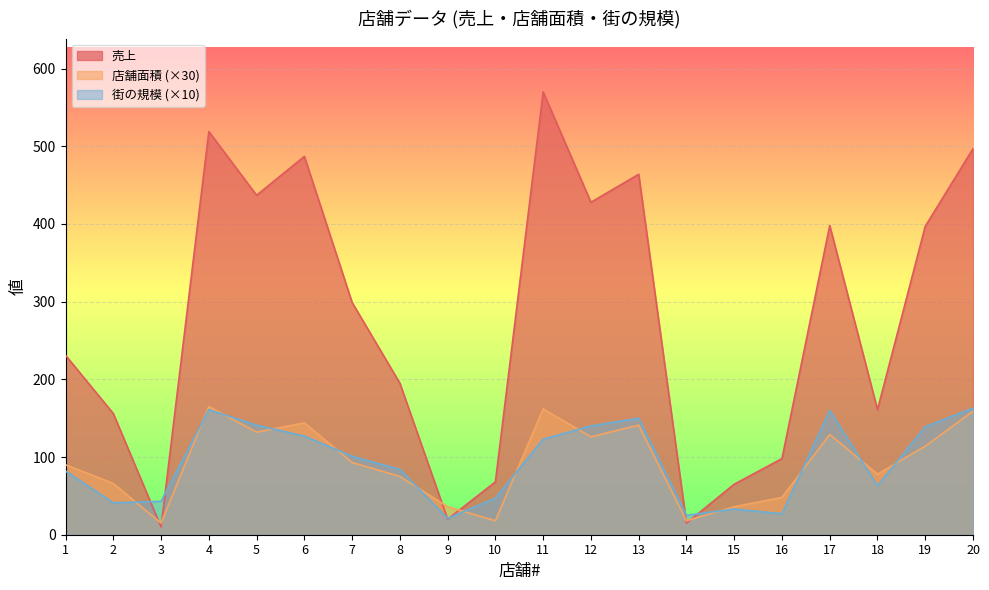

Reading left to right, extract all data points from this chart.

売上: 231	156	10	519	437	487	299	195	20	68	570	428	464	15	65	98	398	161	397	497
店舗面積: 90	66	15	165	132	144	93	75	36	18	162	126	141	18	36	48	129	78	114	159
街の規模: 82	41	43	161	141	127	101	84	21	47	123	140	150	25	33	27	160	63	139	163